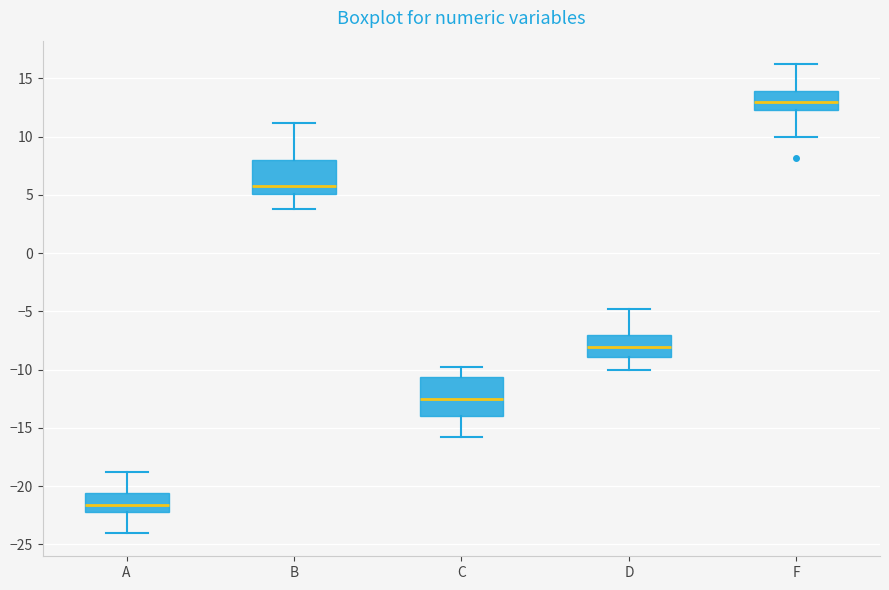

Reading left to right, read every box against the y-axis: the position of its median line, the range the box covers, and the ends of its whiskers. The values are not printed on the chart, so give them approximately, as read against the axis.

A: median -21.5, box -22.0 to -20.5, whiskers -24.0 to -19.0
B: median 6.0, box 5.0 to 8.0, whiskers 4.0 to 11.0
C: median -12.5, box -14.0 to -10.5, whiskers -16.0 to -10.0
D: median -8.0, box -9.0 to -7.0, whiskers -10.0 to -5.0
F: median 13.0, box 12.5 to 14.0, whiskers 10.0 to 16.0